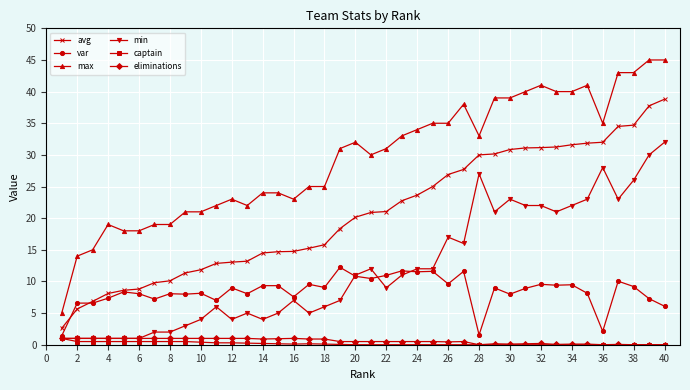

True or false: max and var cross at least once.

False